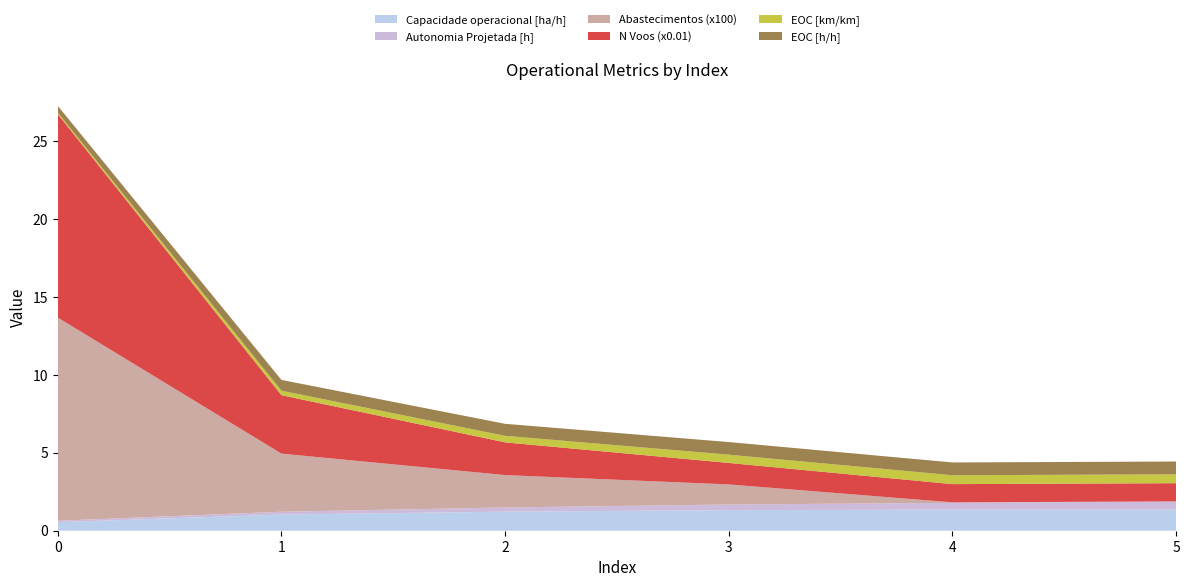

What is the maximum value for Capacidade operacional [ha/h]?

1.4